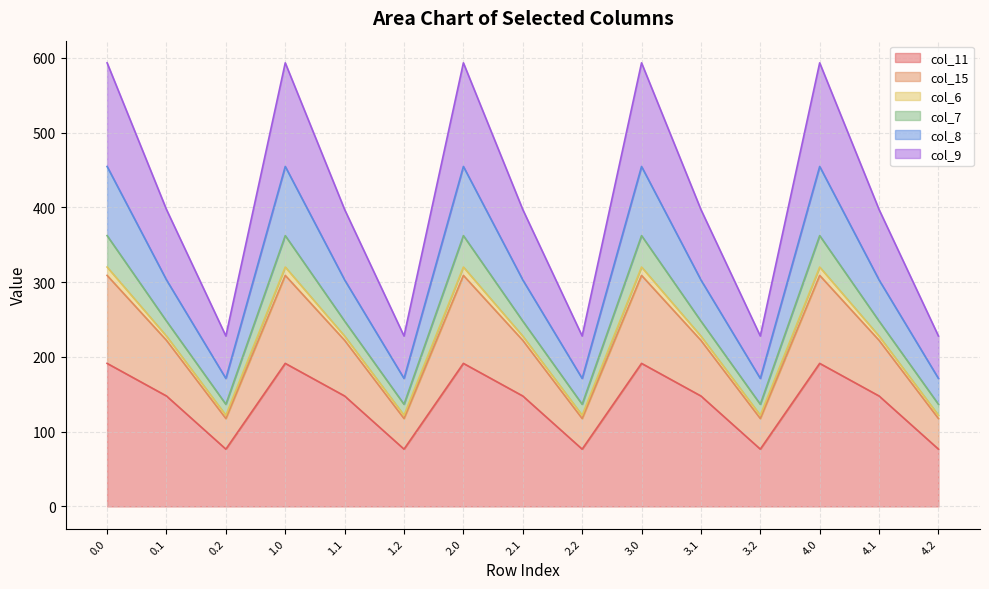

What are all the series names shown in the legend?

col_11, col_15, col_6, col_7, col_8, col_9